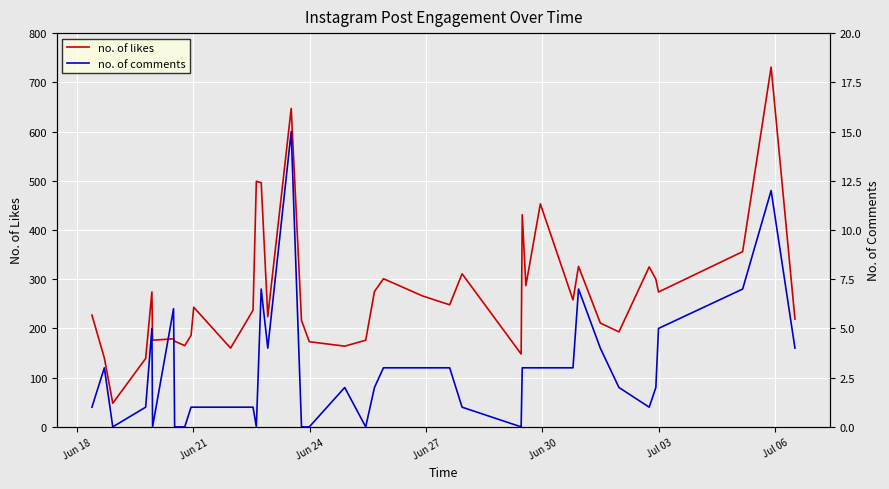

What is the maximum value for no. of comments?

15